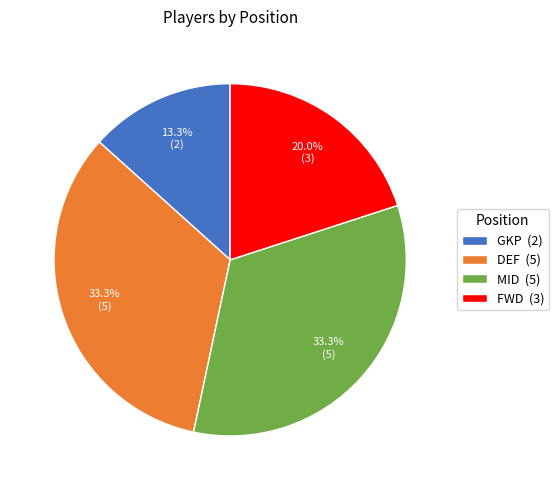

What is the smallest slice in the pie chart?

GKP